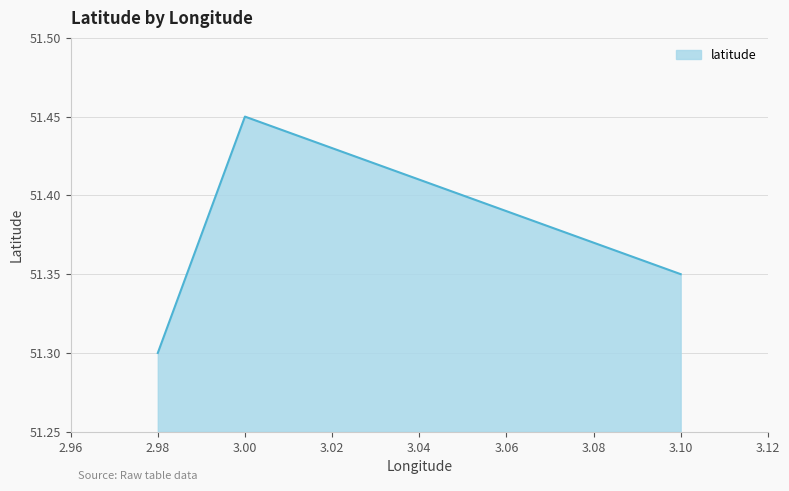

List the labels in order of value, largest first.

3.0, 3.1, 2.98